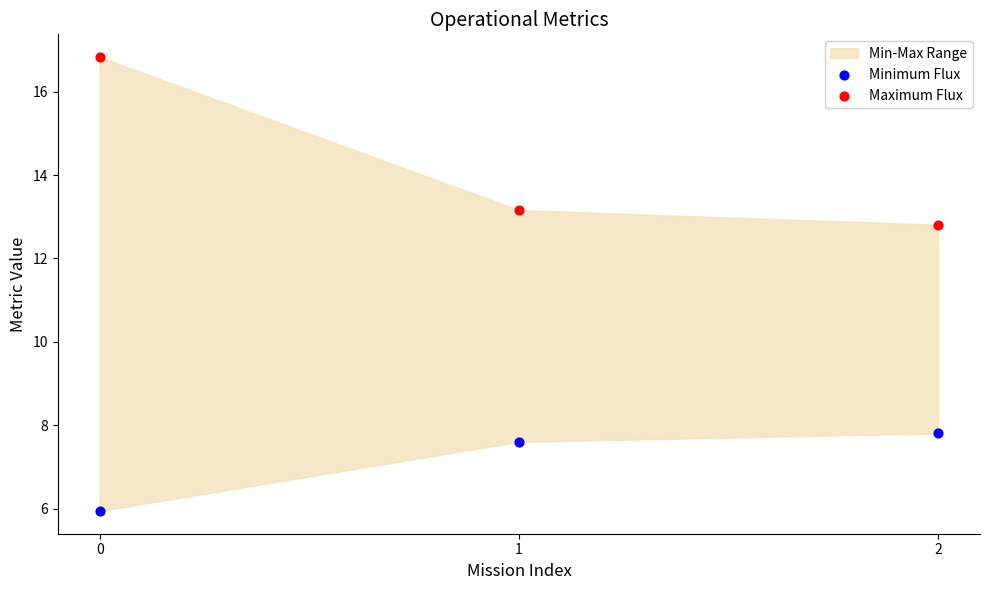

Across all data points, what is the average Y value?

10.7